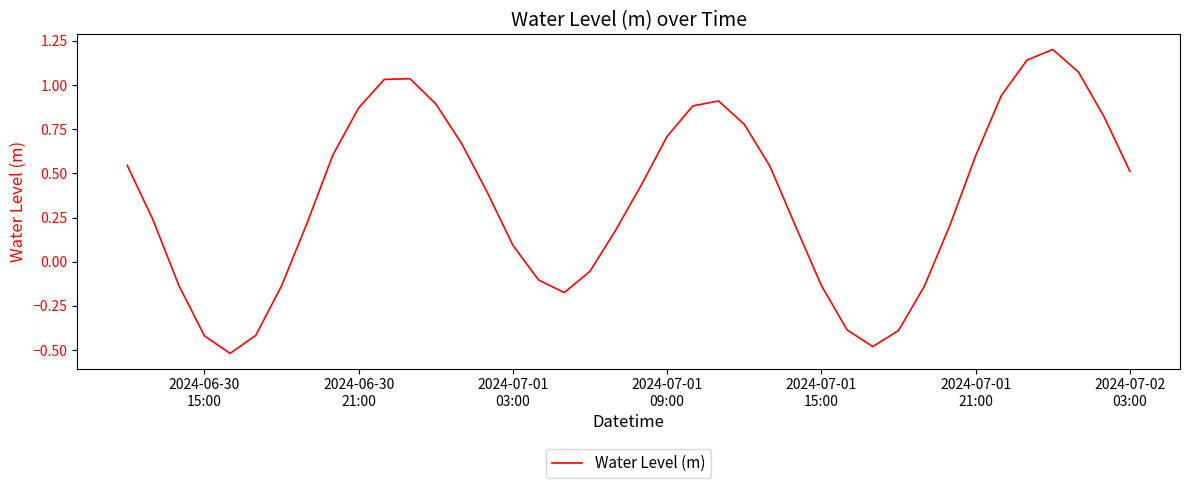

What is the difference between the maximum and minimum values?

1.7